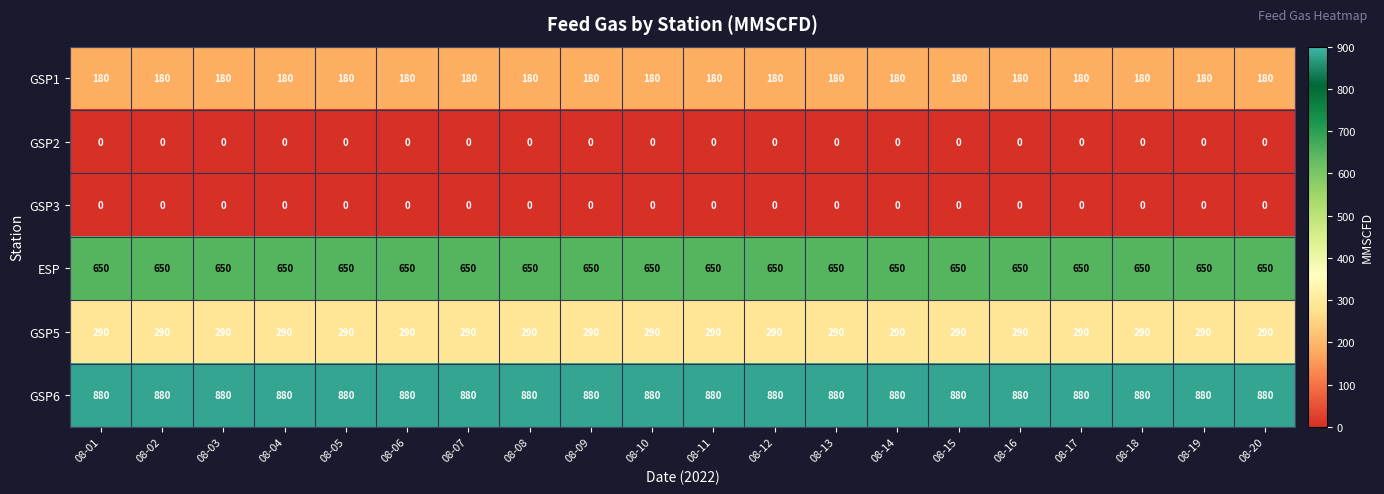

True or false: GSP6 has a value of 880 at 08-16.

True